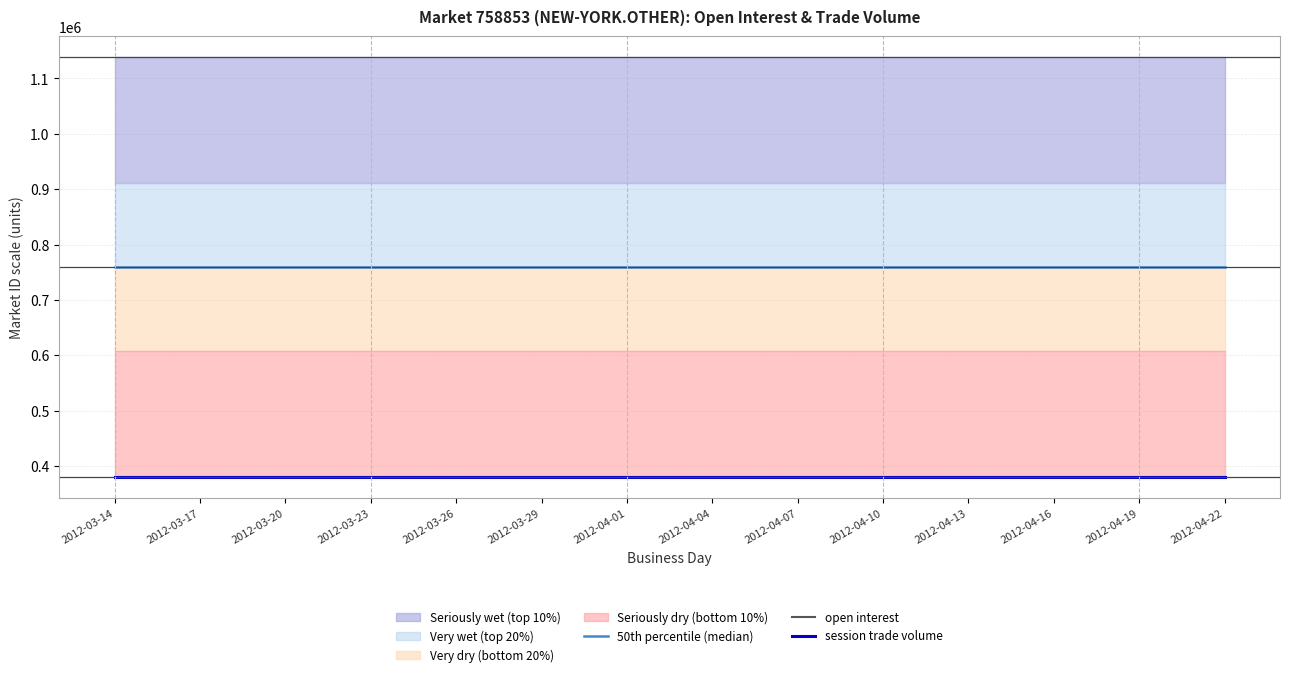

The value of 50th percentile (median) at 2012-03-29 is 1208247.6. True or false?

False